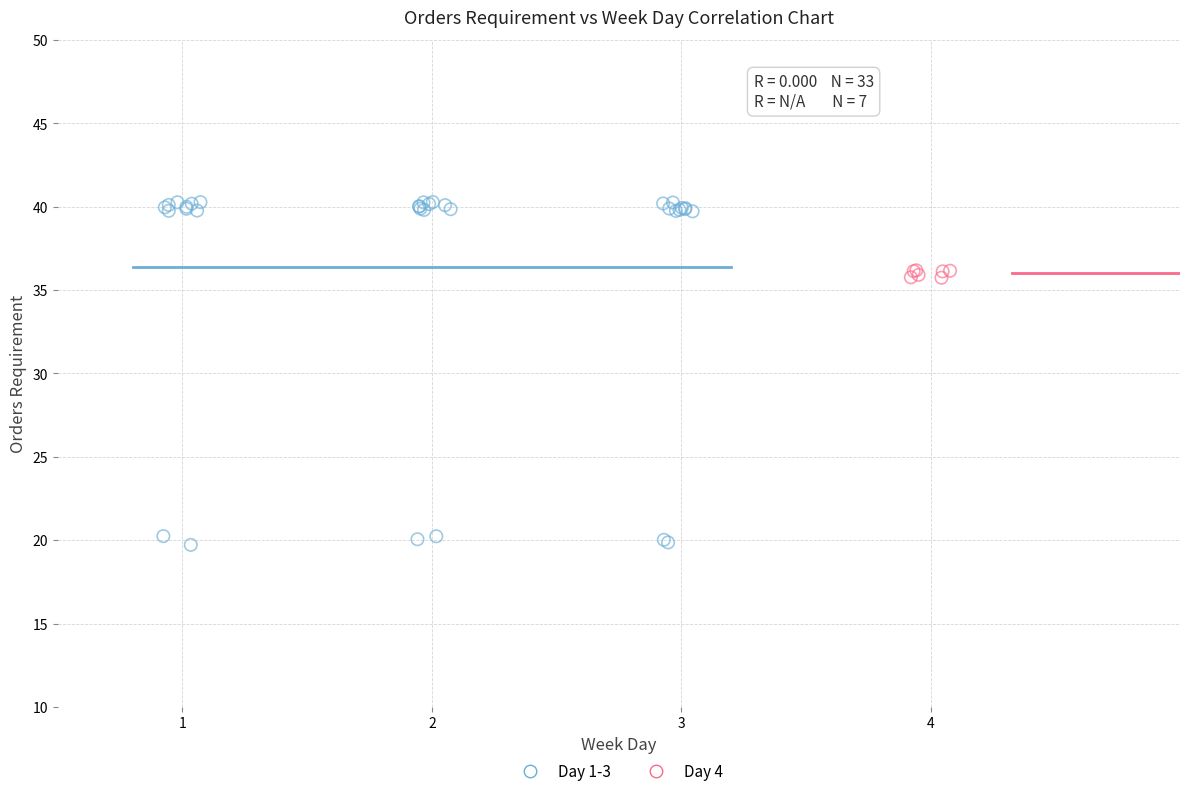

Which series reaches the minimum Y coordinate?

Day 1-3